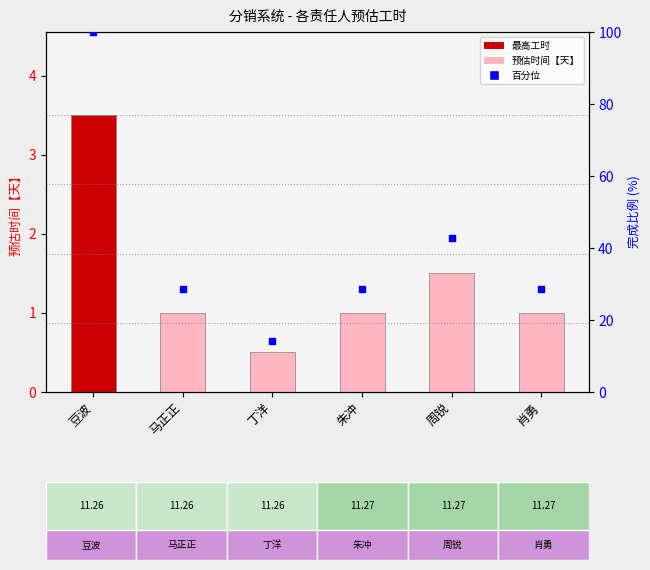

What is the ratio of the value at 朱冲 to the value at 周锐?

0.7